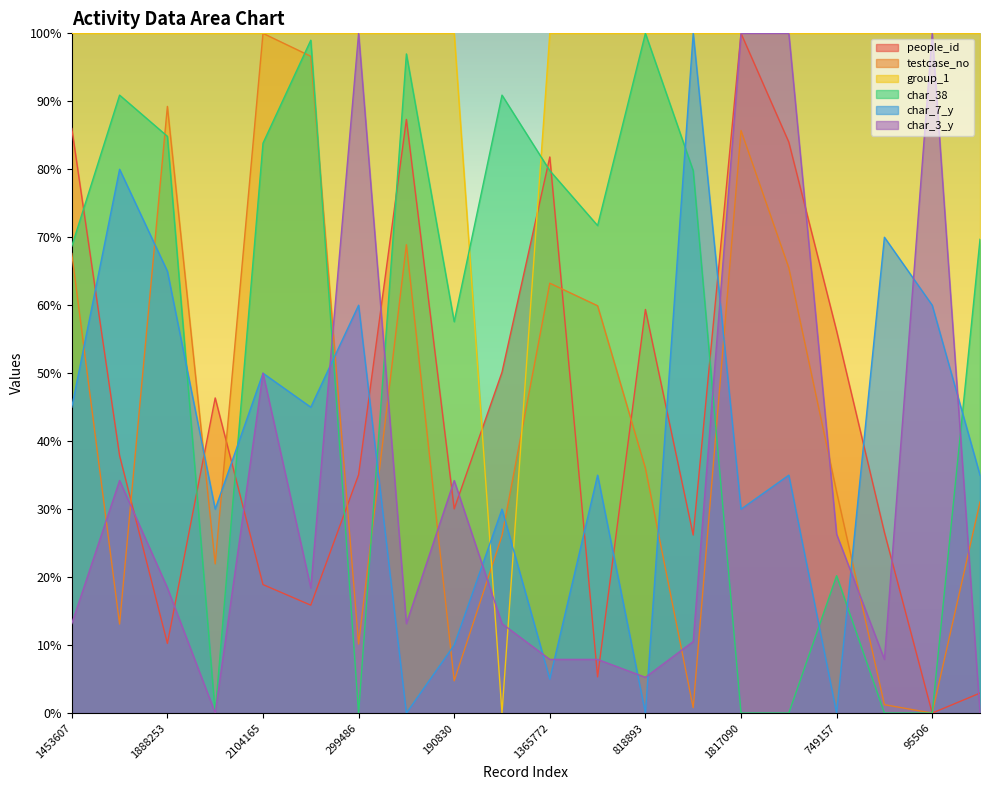

What is the spread (max minus min) of values at 120283?

100.0